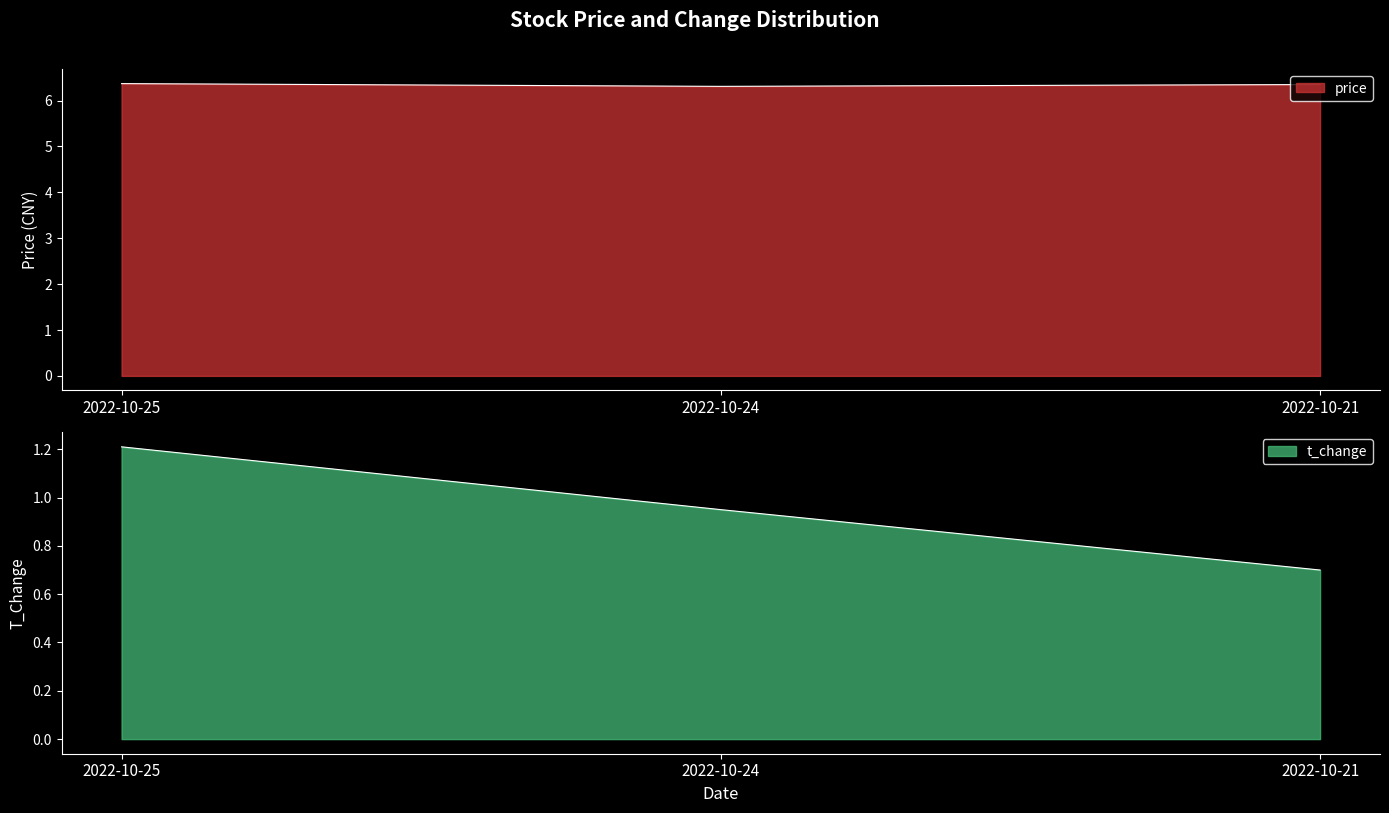

What are all the series names shown in the legend?

price, t_change